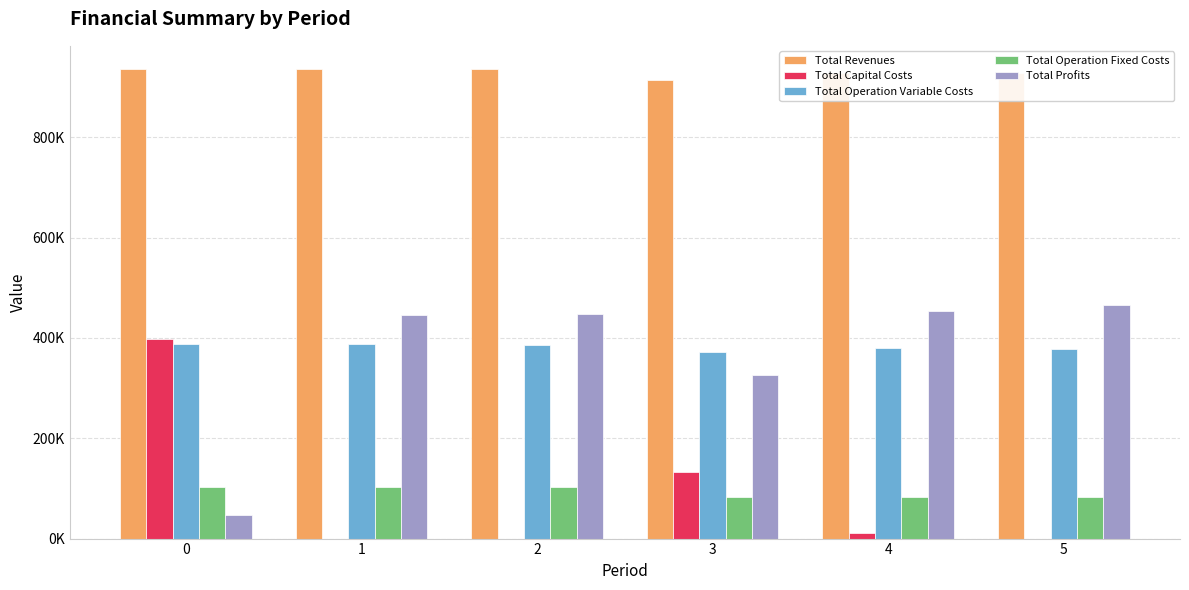

Are the bars grouped side by side (vs. stacked)?

Yes